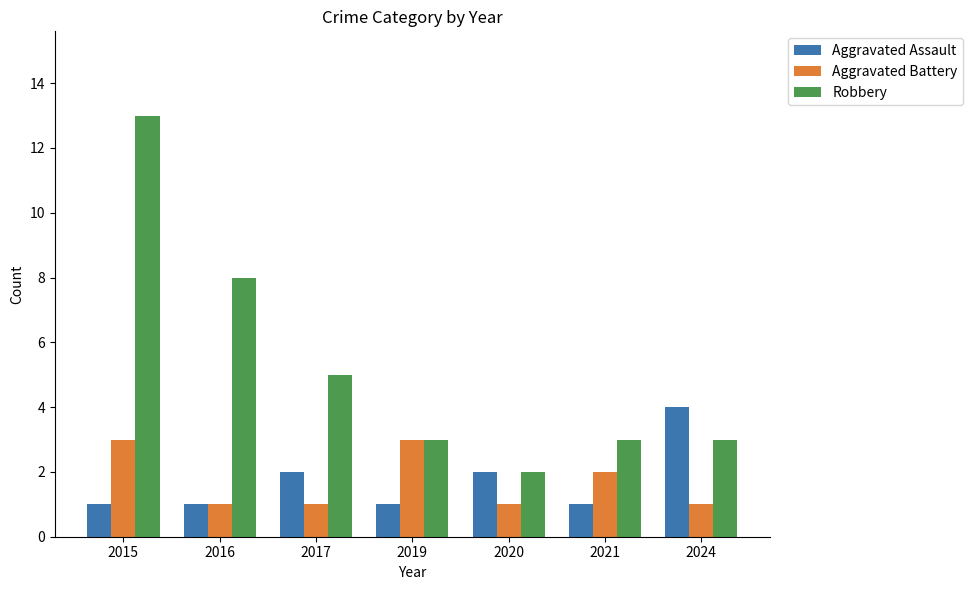

What is the difference between the maximum and minimum values in the Robbery series?

11